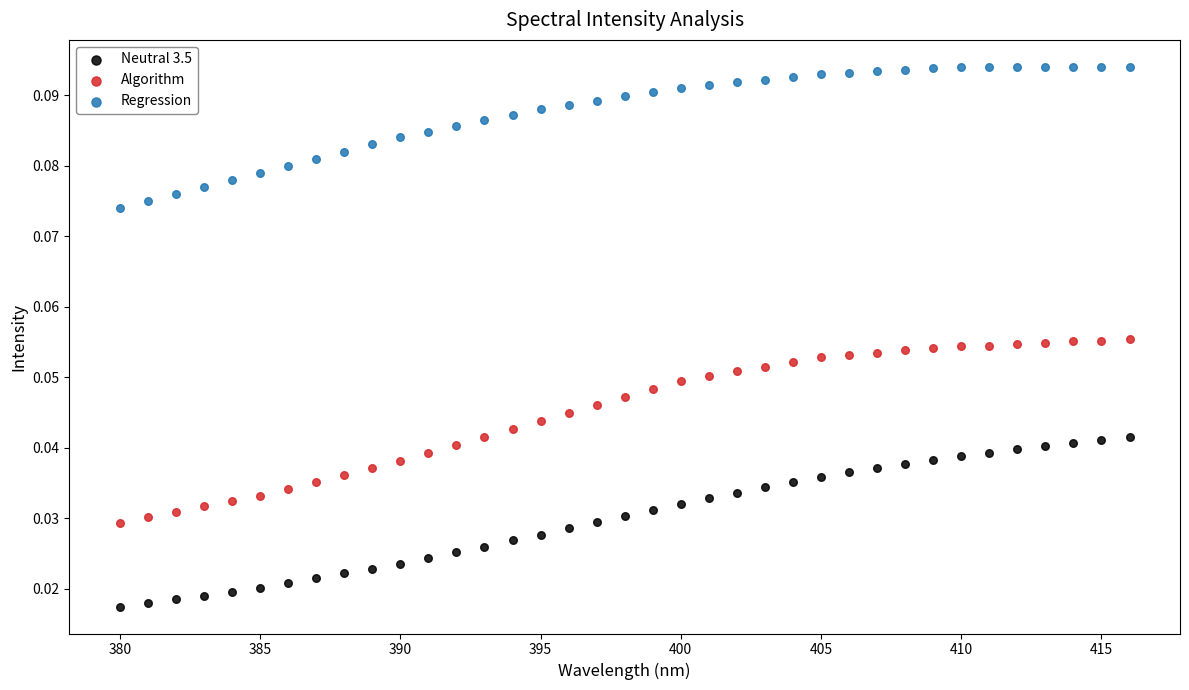

Which series contains the highest Y value?

Regression